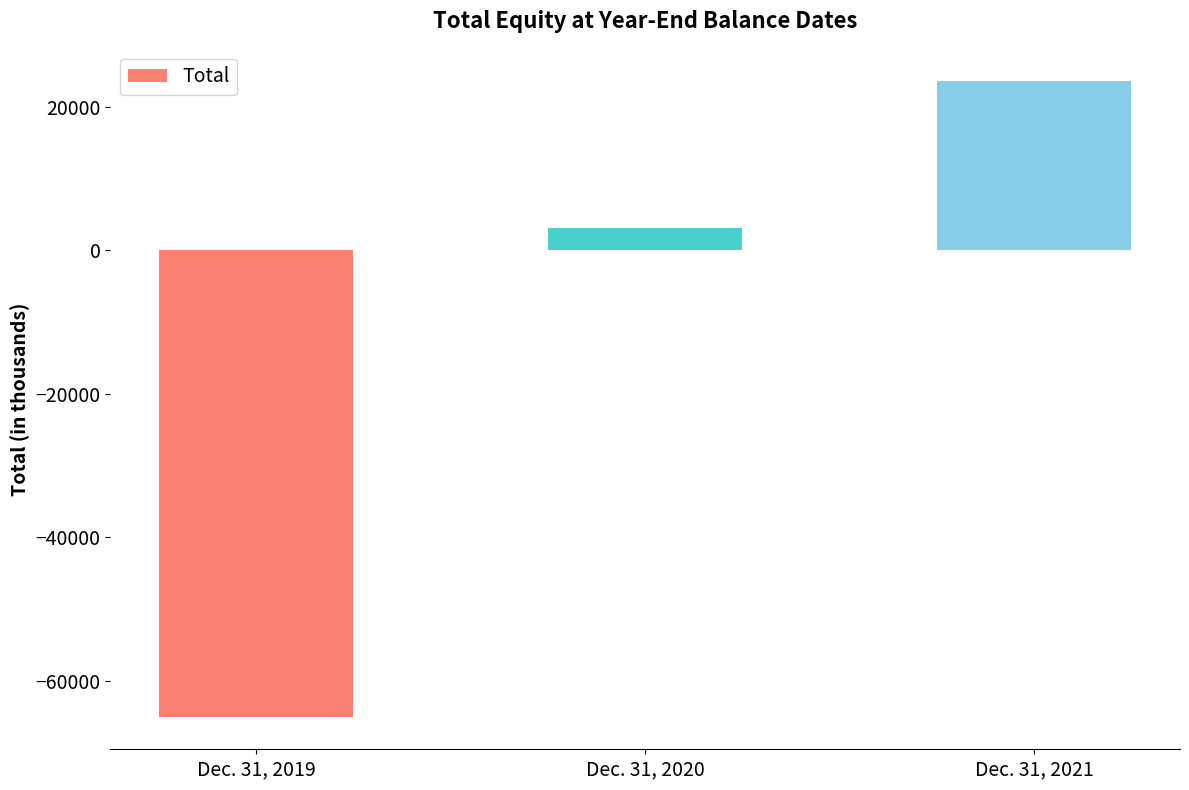

What is the sum of all values?

-38333